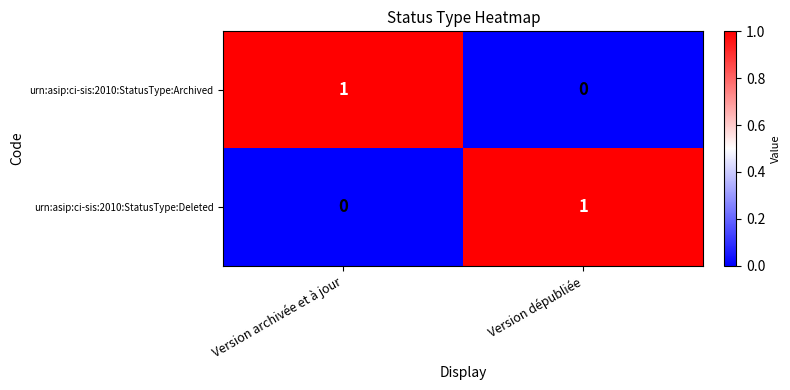

Is the value of urn:asip:ci-sis:2010:StatusType:Archived at Version dépubliée greater than the value of urn:asip:ci-sis:2010:StatusType:Deleted at Version dépubliée?

No